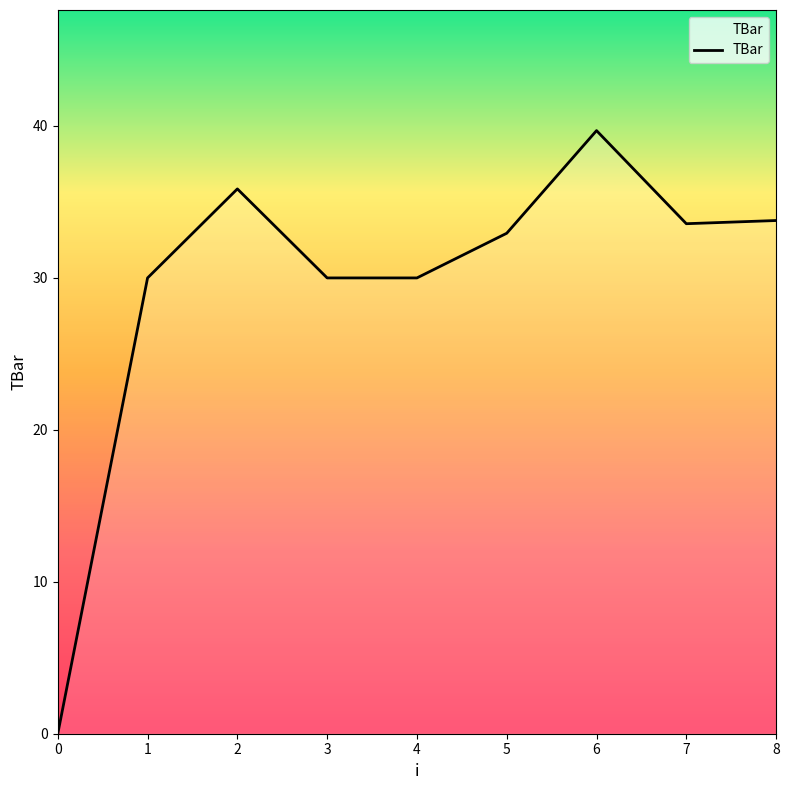

What is the approximate value at 6?

39.7